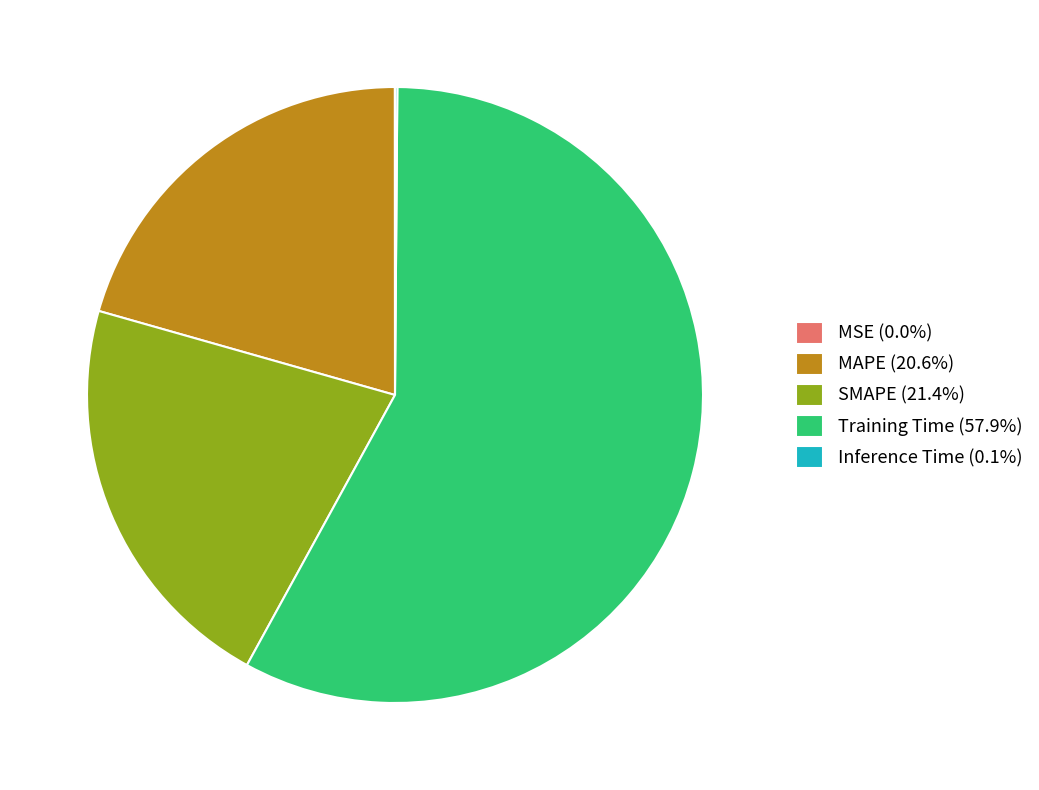

Is the sum of SMAPE (21.4%) and MAPE (20.6%) greater than half?

No